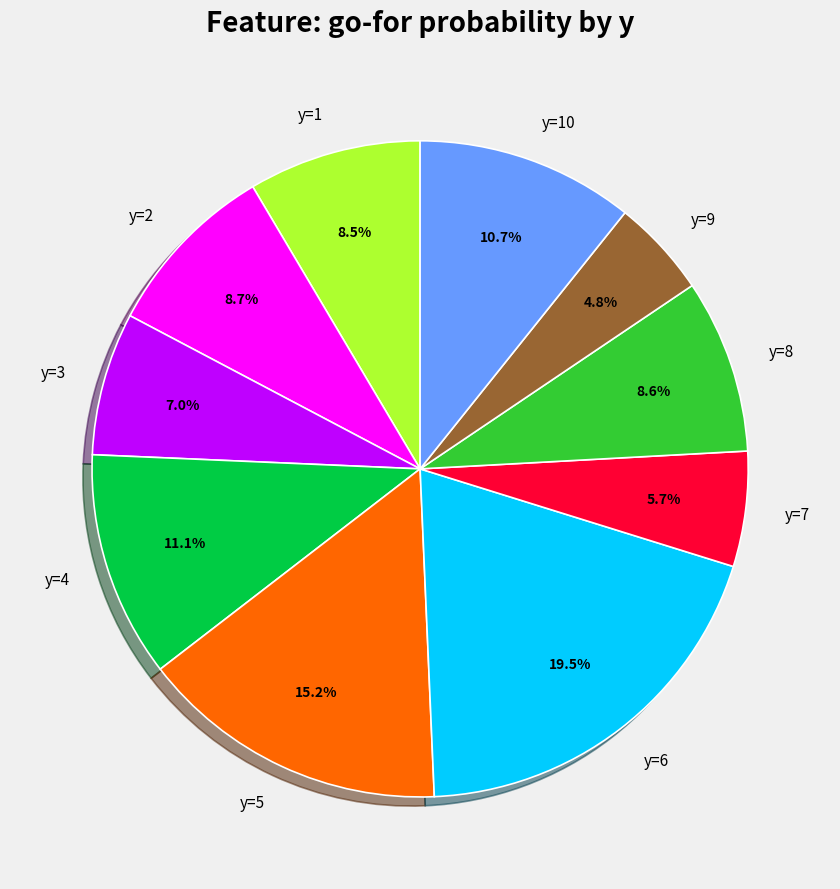

Between y=2 and y=3, which is larger?

y=2